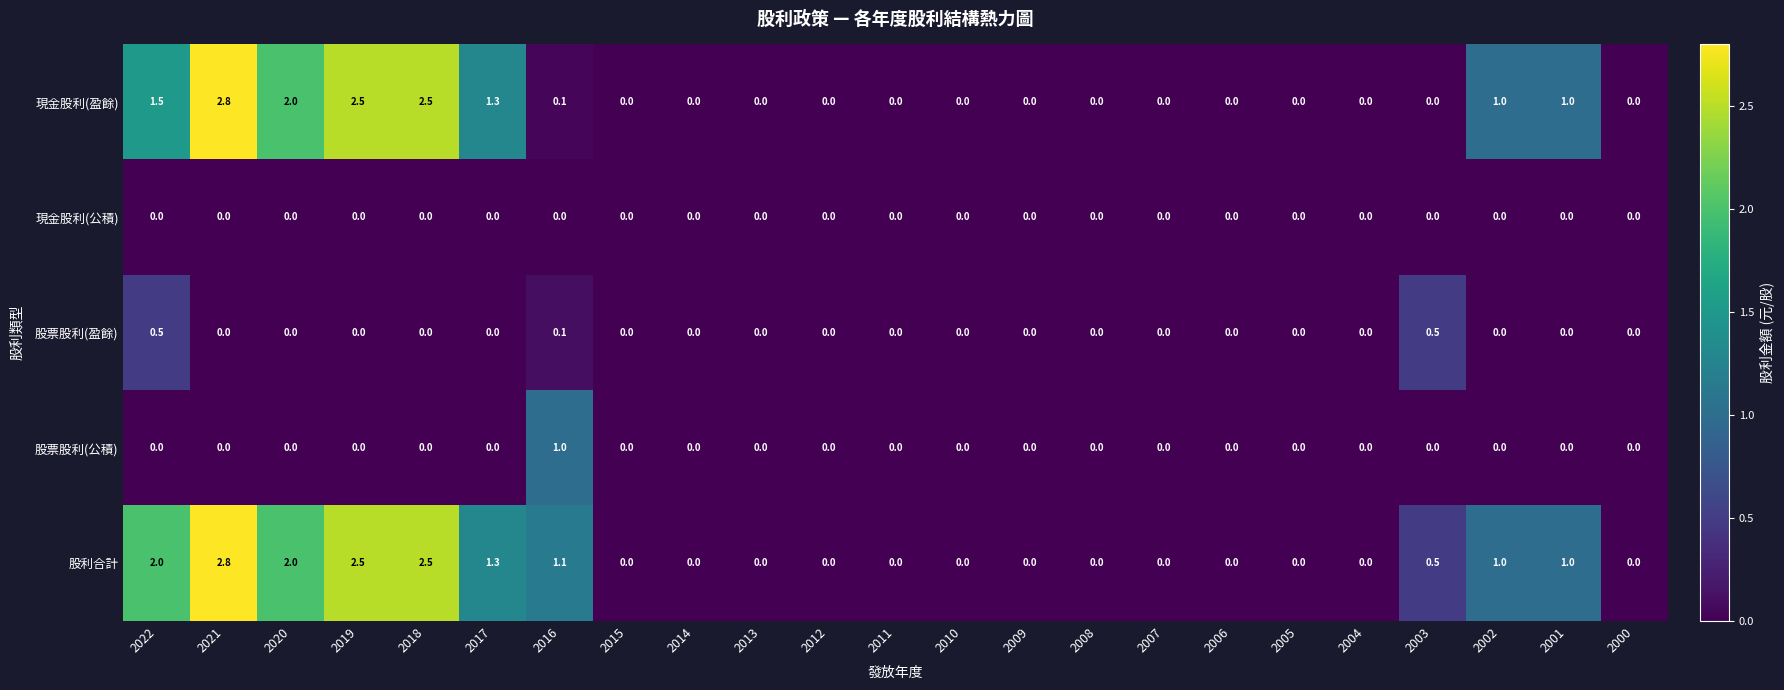

What is the total value across all series at 2016?

2.3